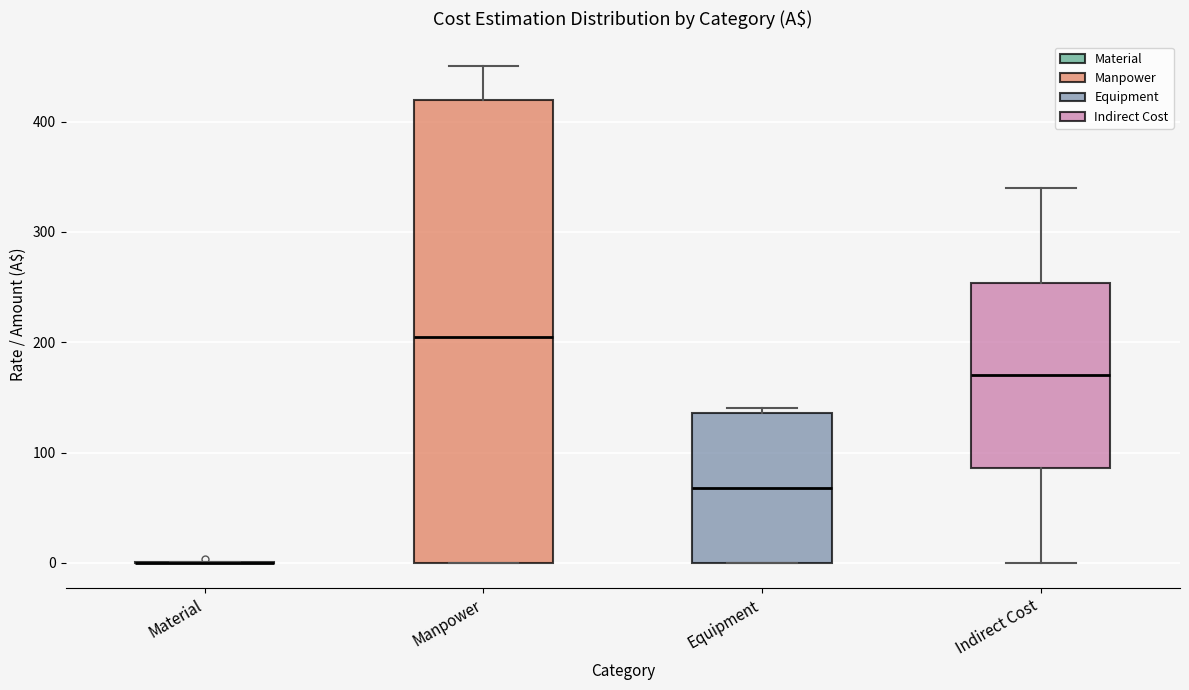

Where does the upper whisker of the box for Manpower end on the y-axis? The values are not printed on the chart, so give them approximately, as read against the axis.

450